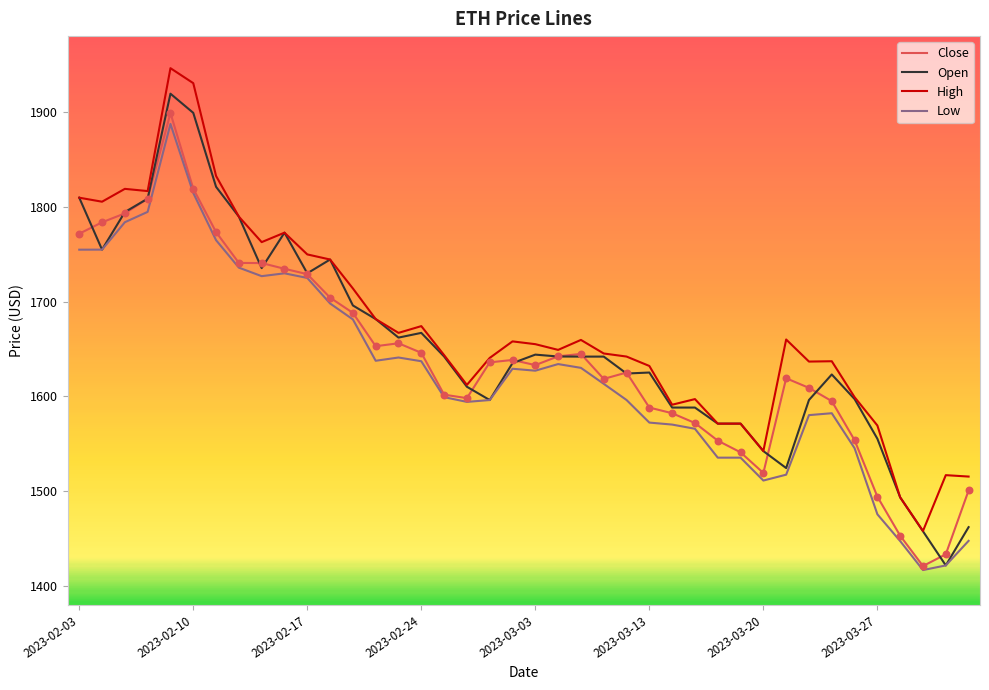

What is the lowest value of the Low series?

1416.9